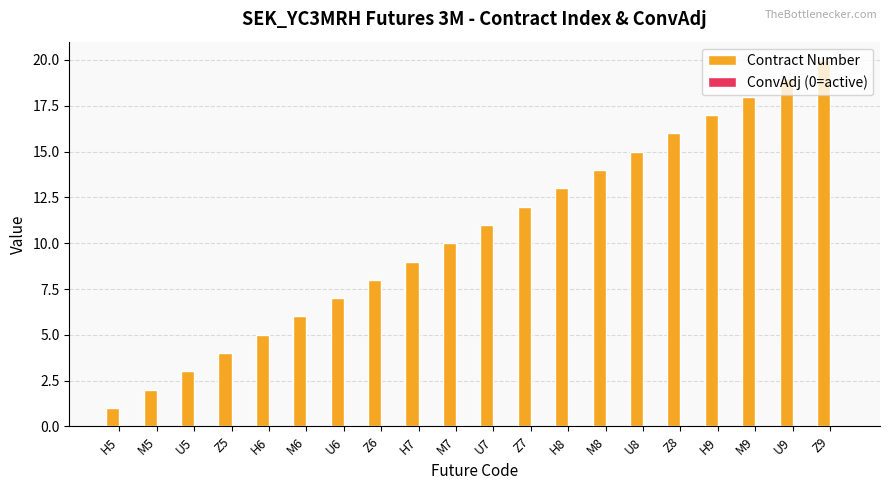

What position from the left is H5?

1